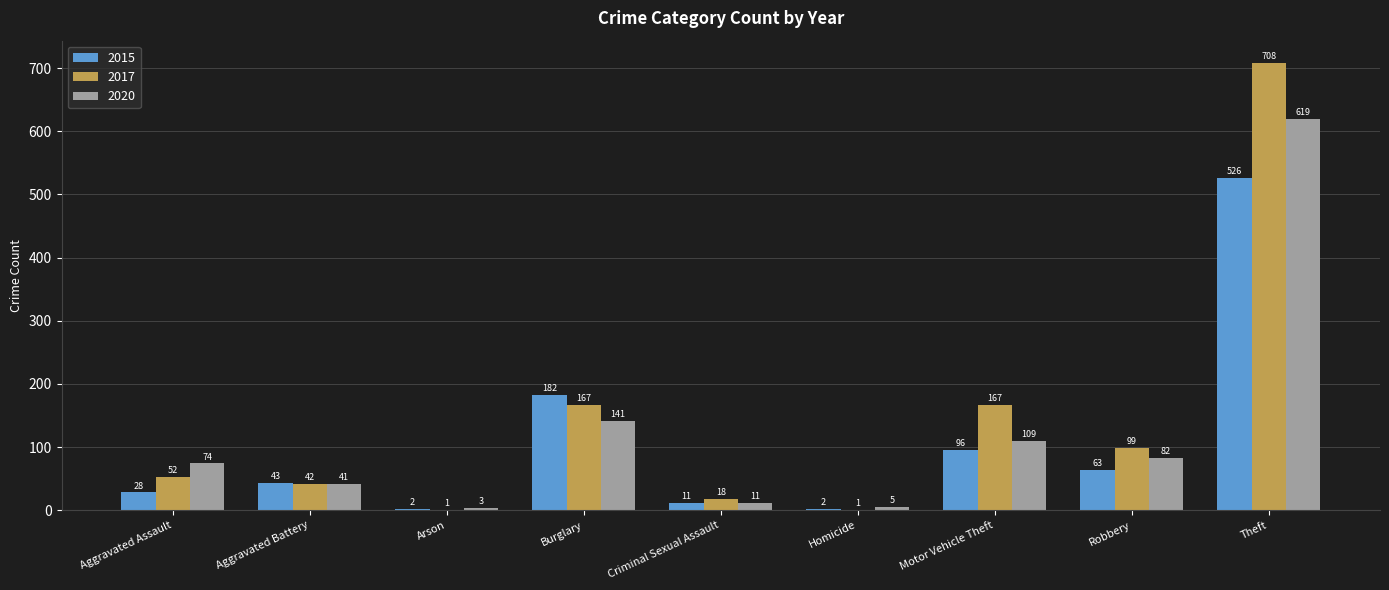

At which category is the sum across all series the highest?

Theft